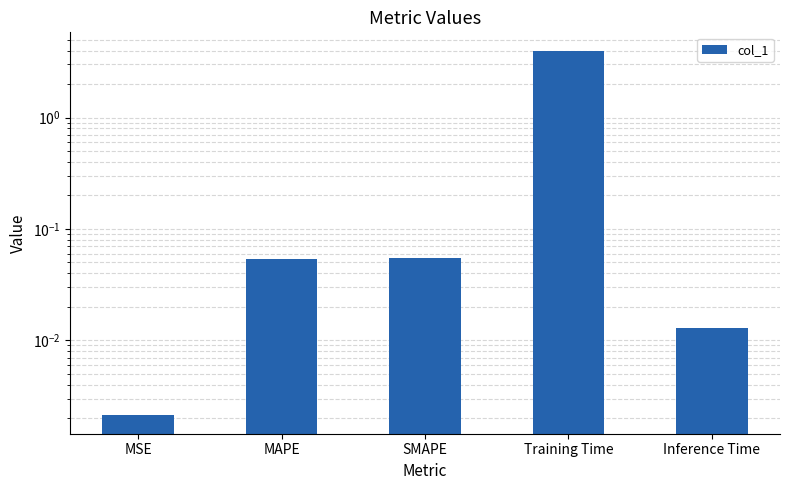

Rank the categories by value from highest to lowest.

Training Time, SMAPE, MAPE, Inference Time, MSE